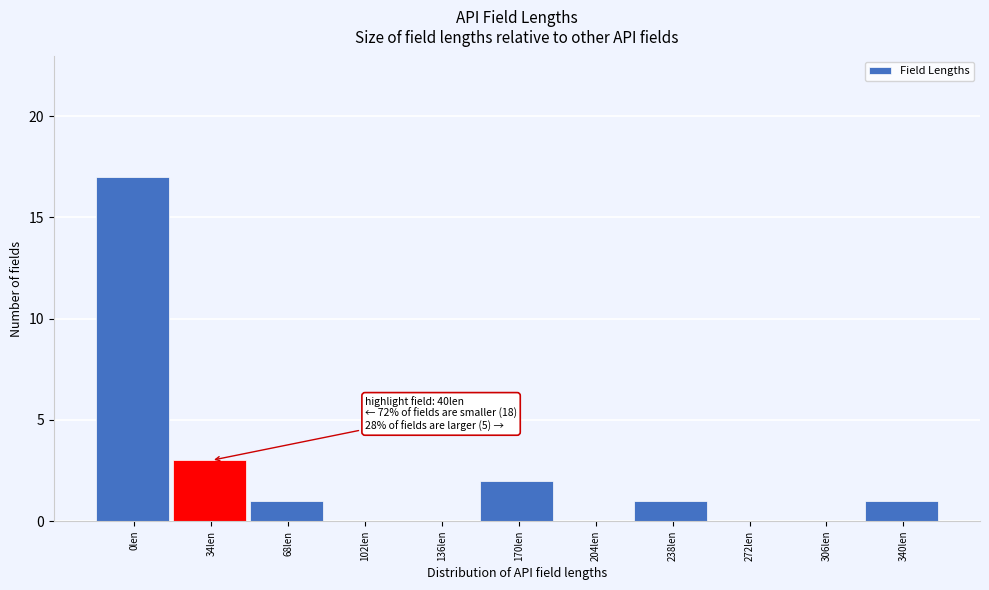

Reading right to left, list all the values displayed in this chart.

340len=1	306len=0	272len=0	238len=1	204len=0	170len=2	136len=0	102len=0	68len=1	34len=3	0len=17